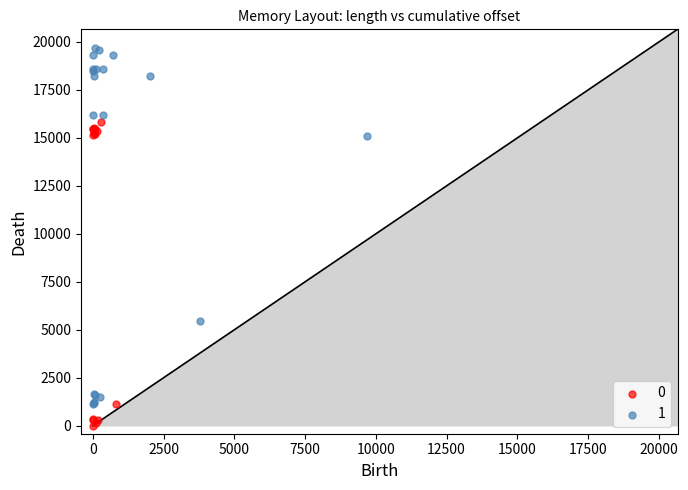

Which series reaches the minimum Y coordinate?

0